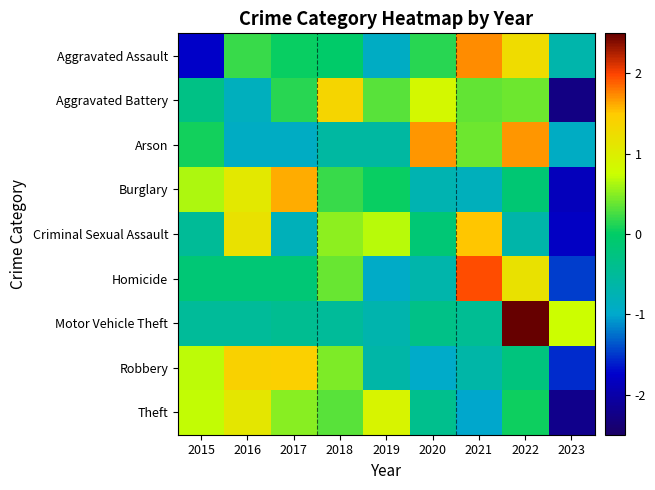

Which series changed the most between 2016 and 2023?

Theft